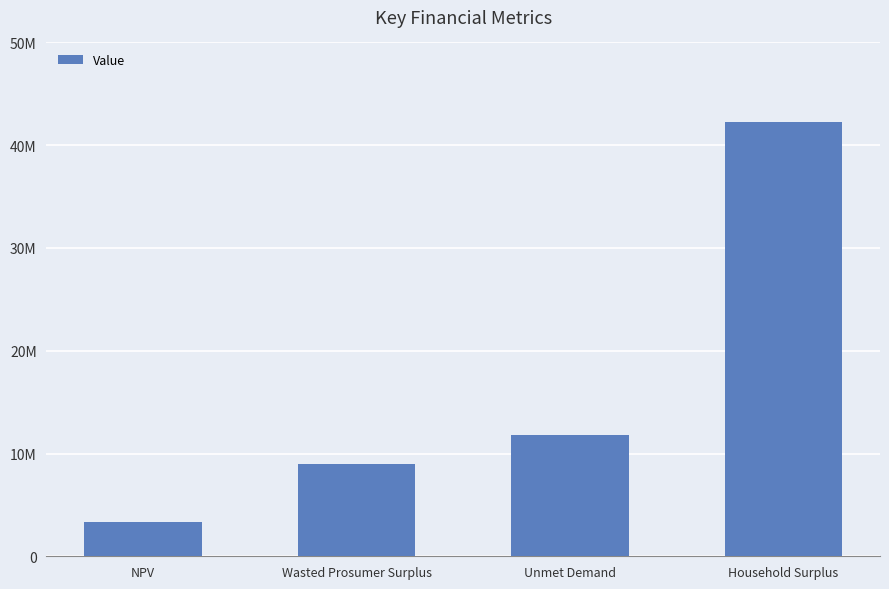

Which label corresponds to the smallest value in the chart?

NPV